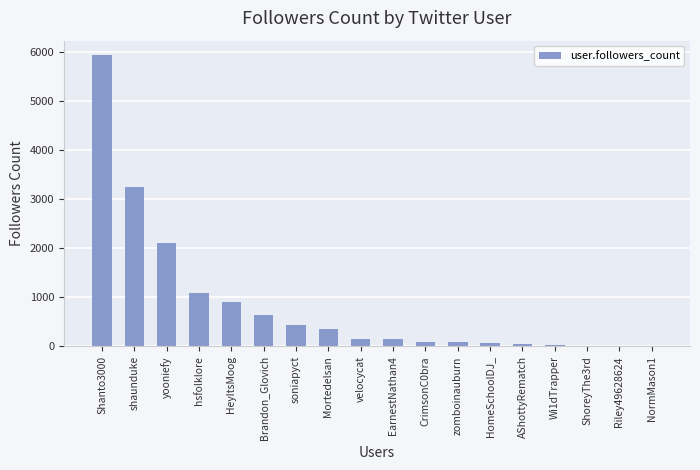

What is the change in value from HeyItsMoog to EarnestNathan4?

-765